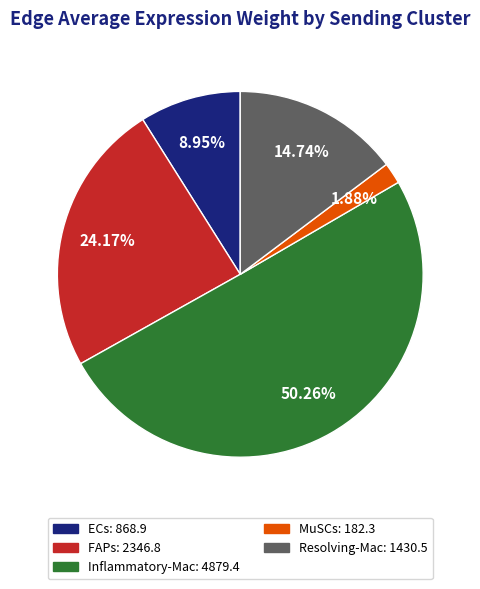

How many slices are in this pie chart?

5